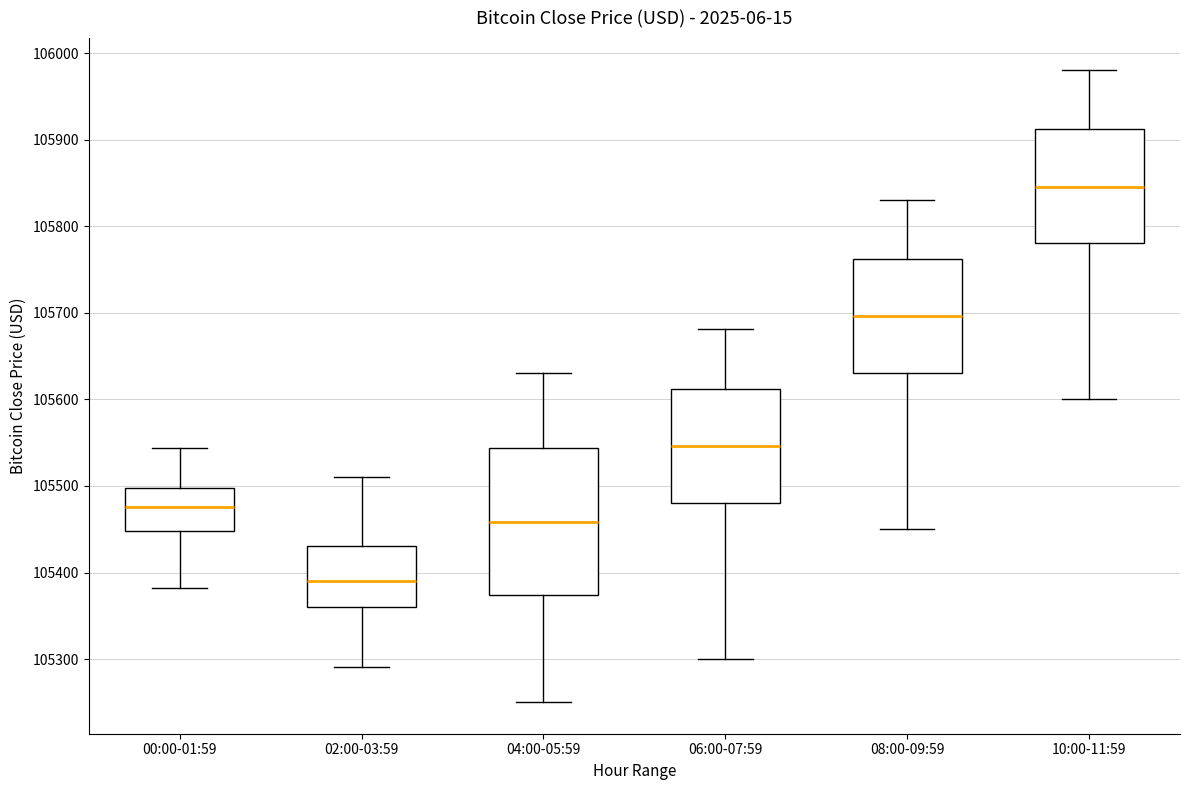

Which box has the lowest median line?

02:00-03:59